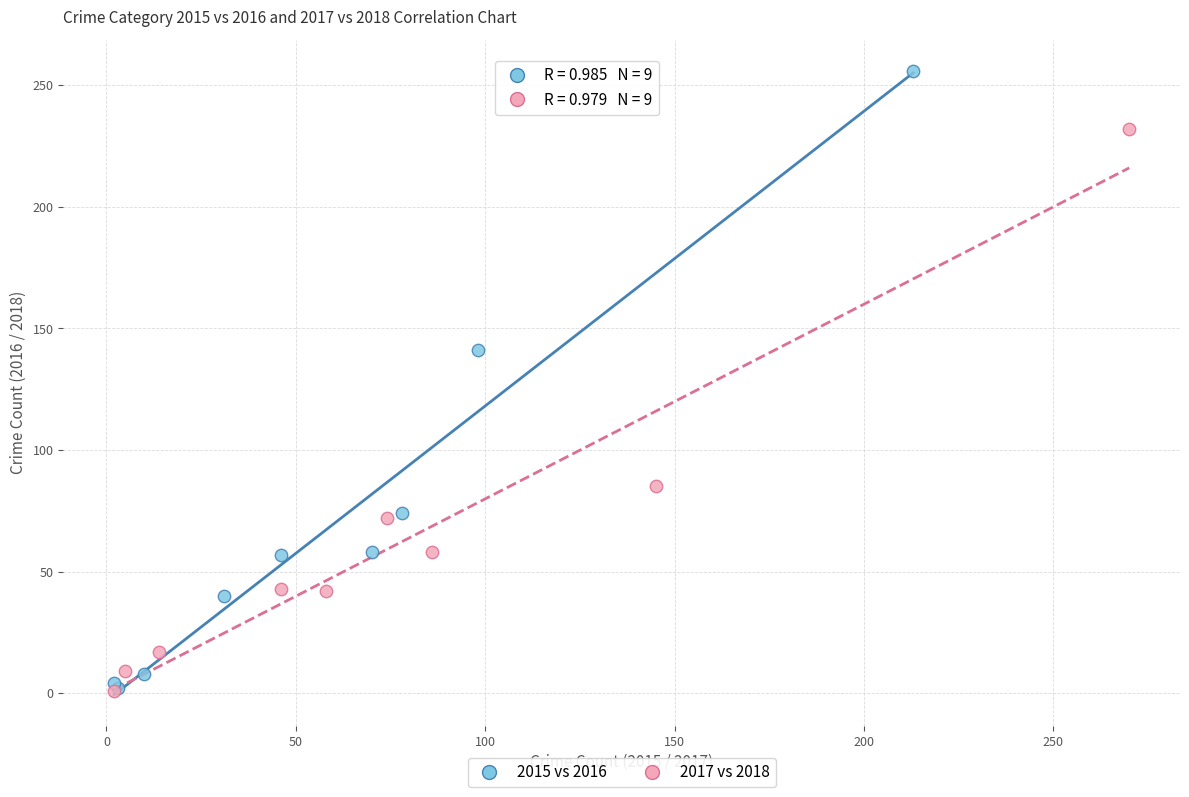

Which series contains the highest Y value?

2015 vs 2016